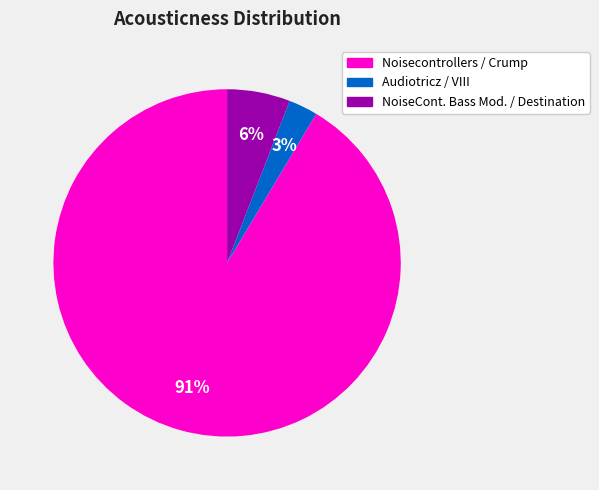

To the nearest percent, what is the average slice percentage?

33%